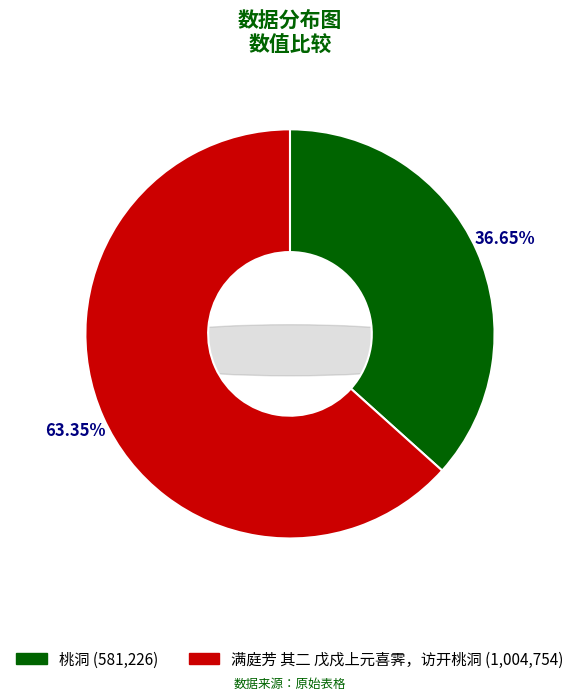

Which category accounts for the majority?

满庭芳 其二 戊戍上元喜霁，访开桃洞